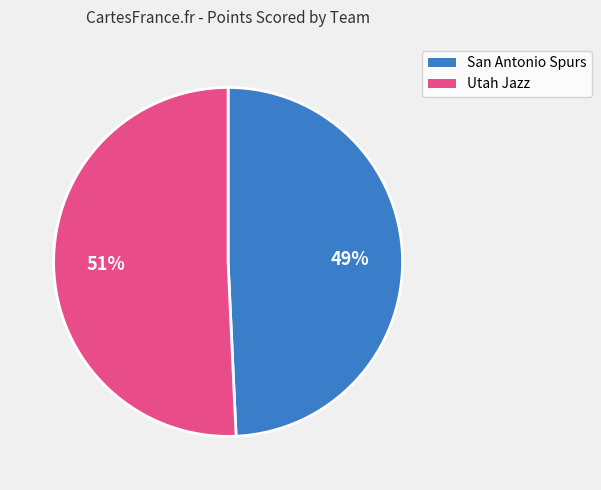

Do Utah Jazz and San Antonio Spurs together represent more than half of the pie?

Yes